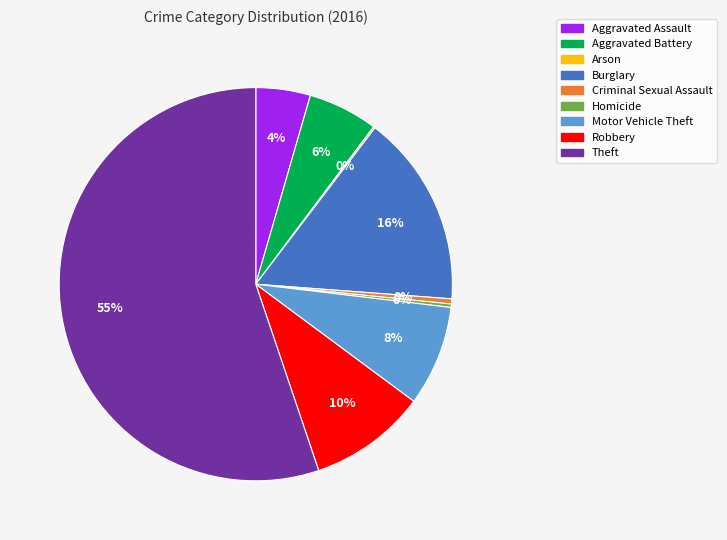

To the nearest percent, what is the average slice percentage?

11%